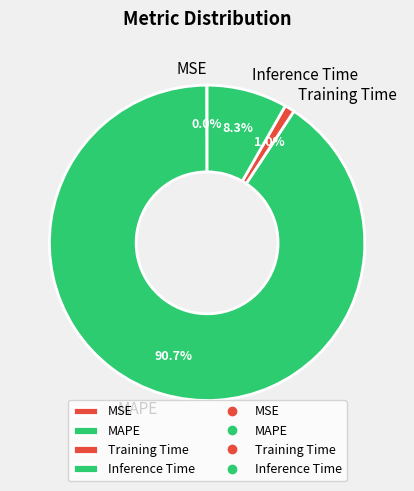

Which slice is the largest?

MAPE